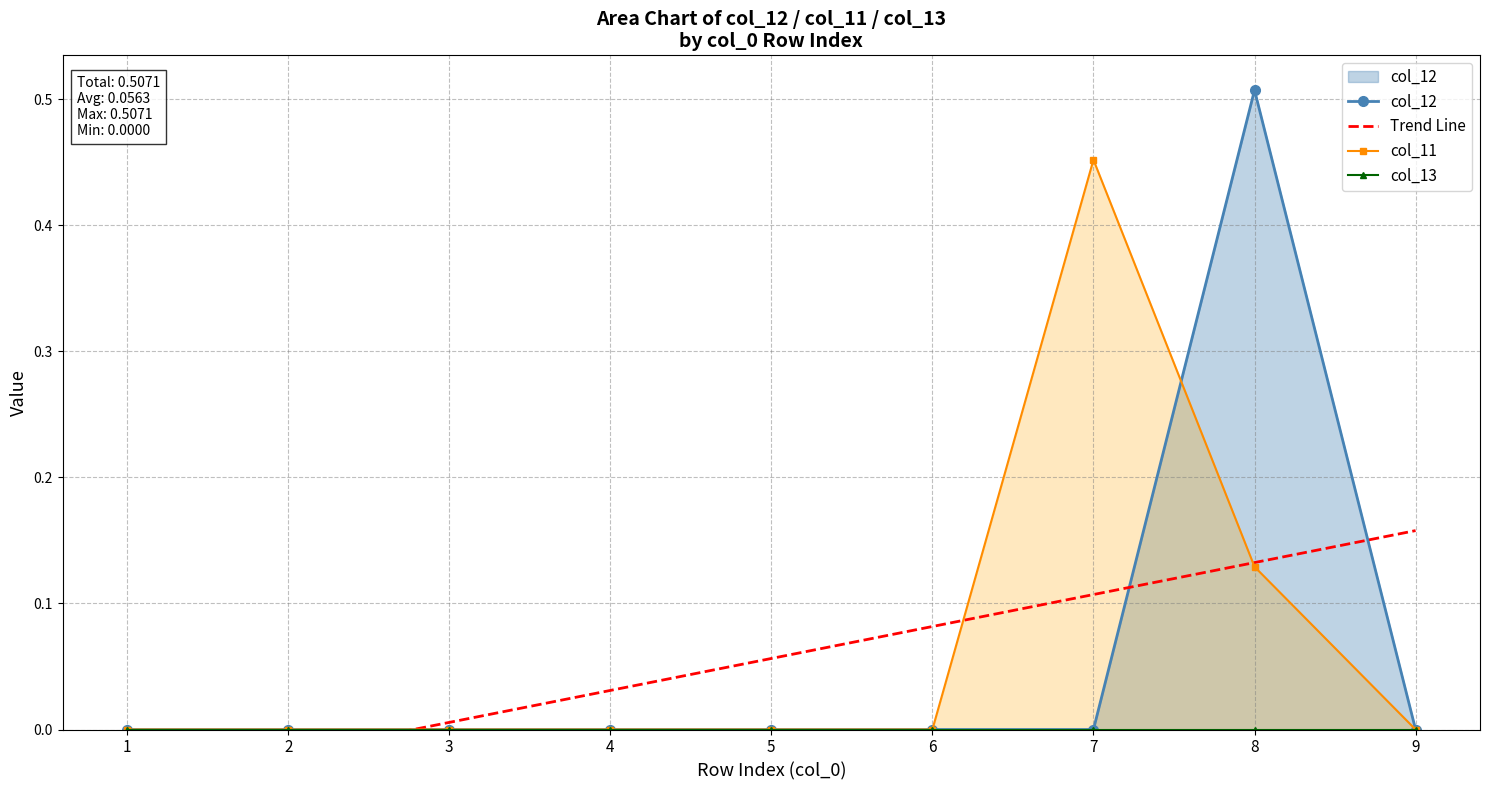

True or false: col_13 has a value of 0.0 at 5.

True